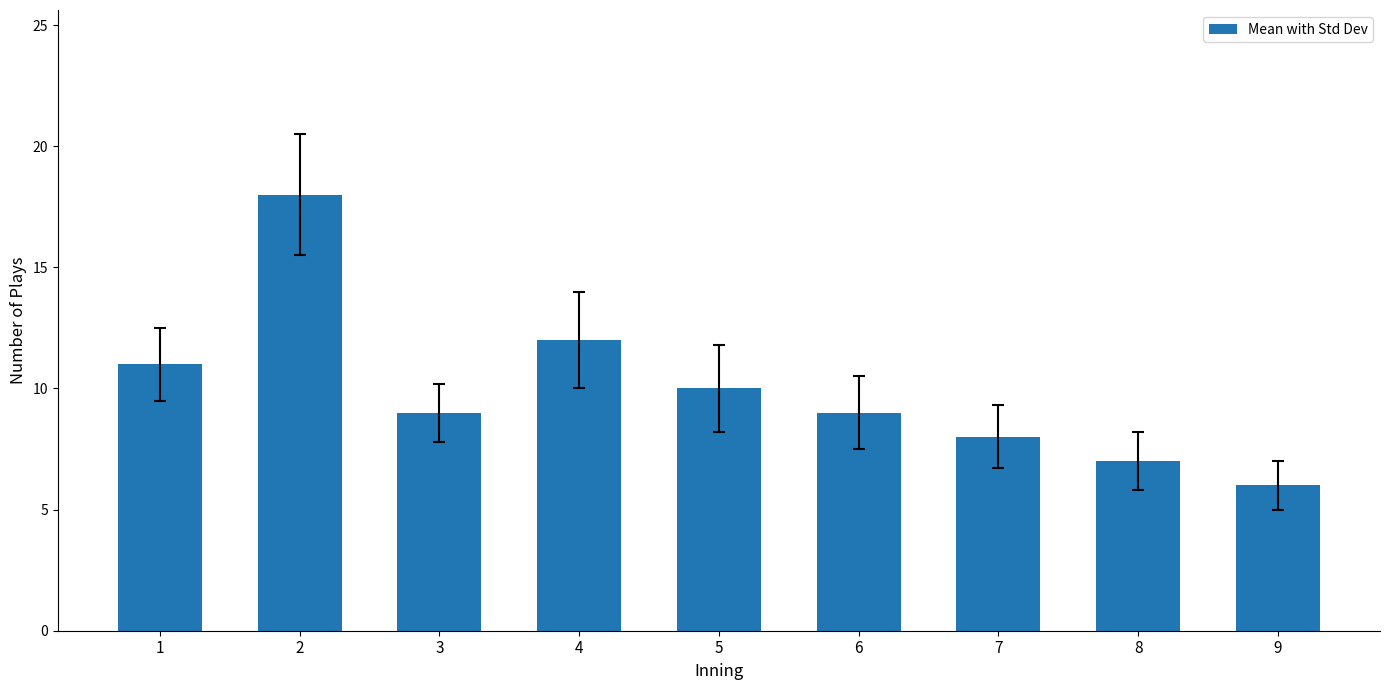

Reading left to right, what are all the values shown in this chart?

1=11	2=18	3=9	4=12	5=10	6=9	7=8	8=7	9=6